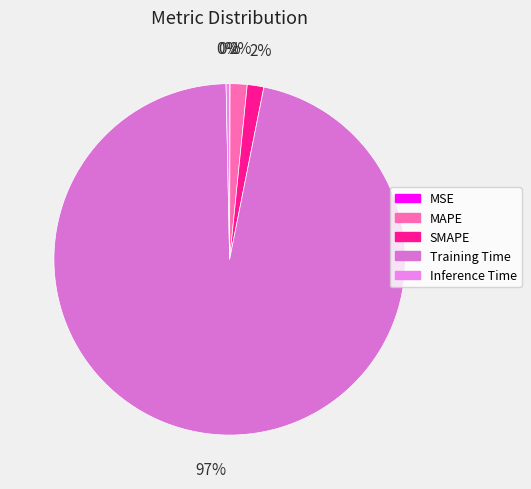

True or false: Inference Time accounts for 0% of the total.

True